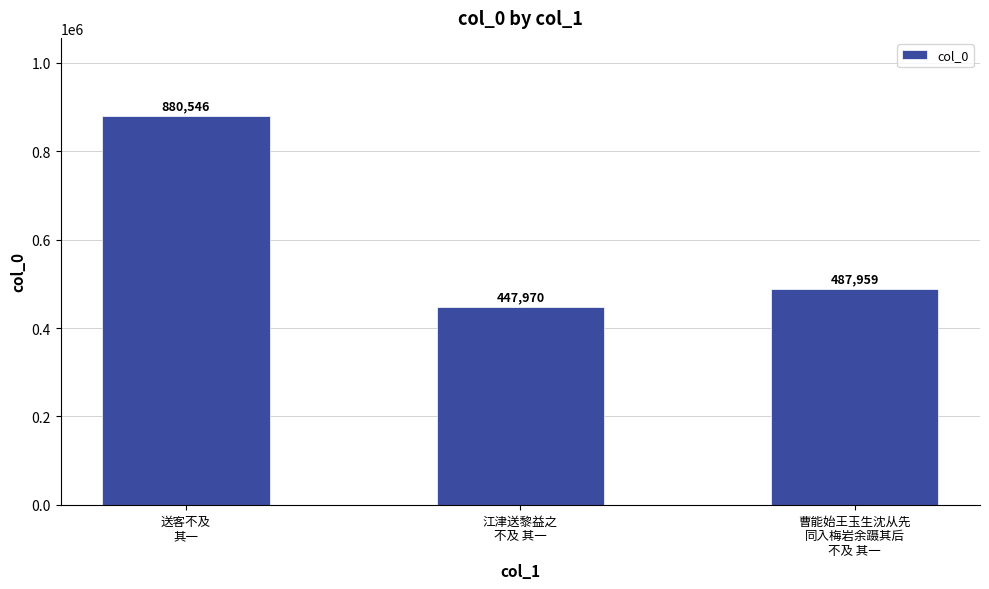

What is the change in value from 江津送黎益之
不及 其一 to 曹能始王玉生沈从先
同入梅岩余蹑其后
不及 其一?

+39989